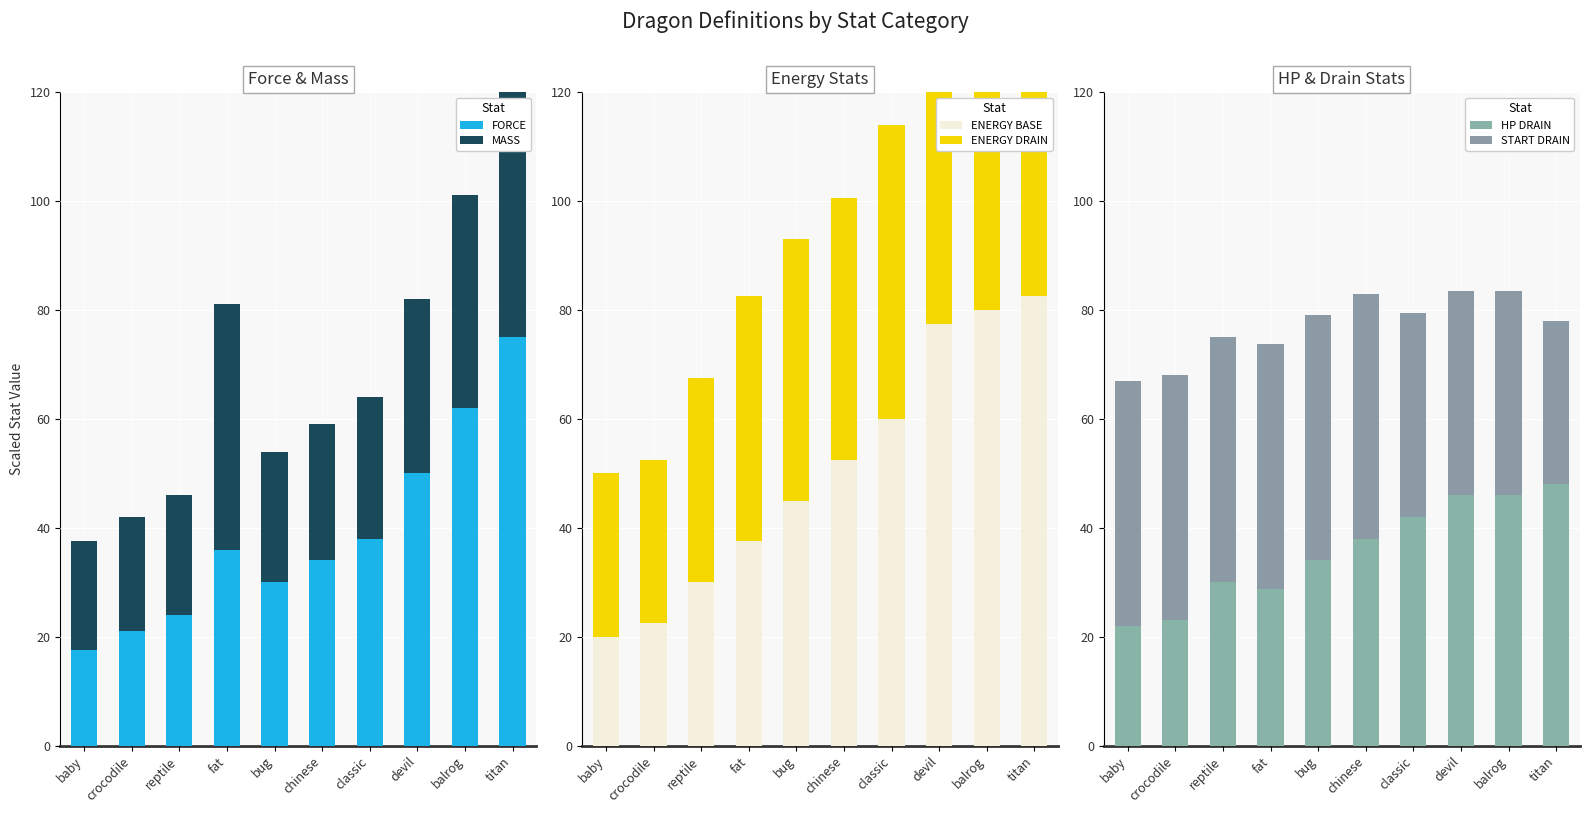

What is the label of the 6th bar from the left?

chinese